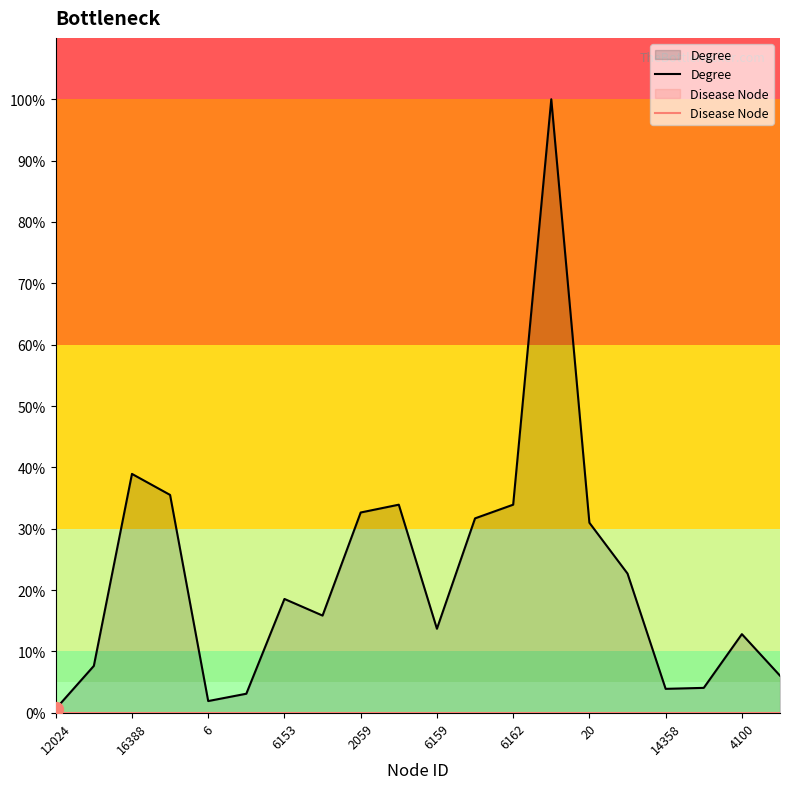

Which series has the largest total across all categories?

Degree